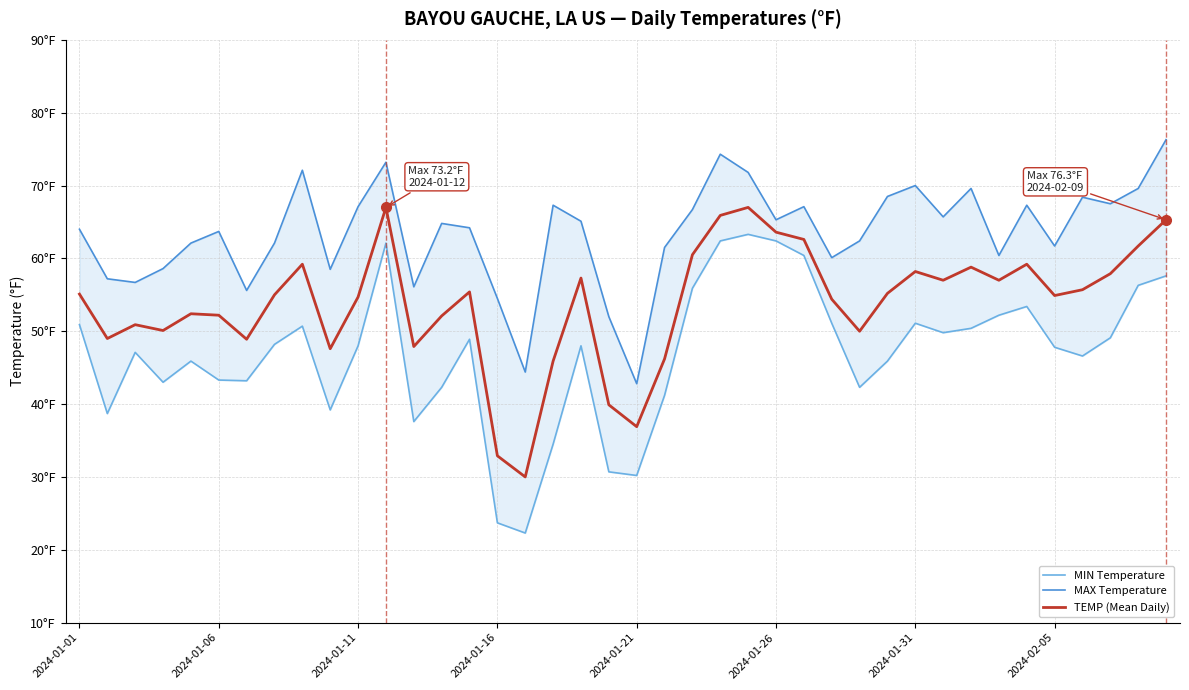

What is the difference between the MAX Temperature values at 39 and 13?

11.5